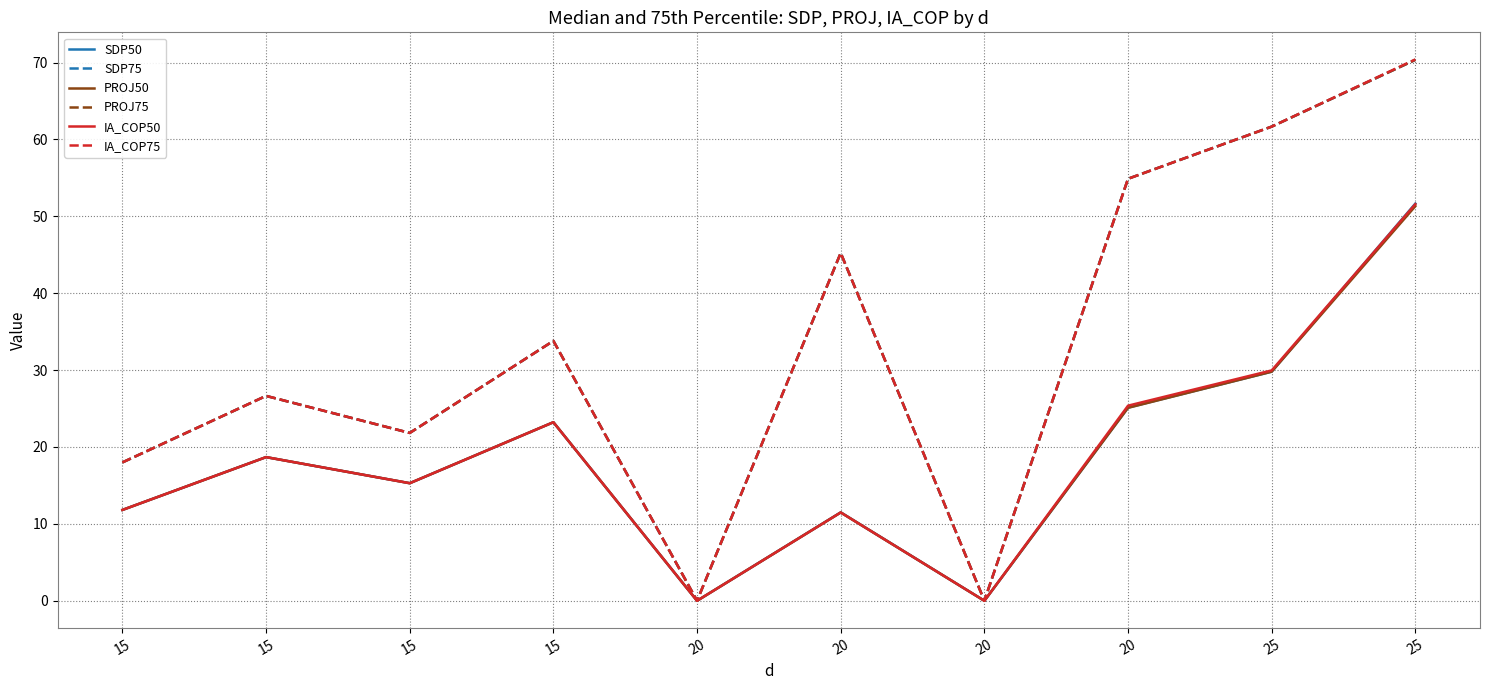

Does the chart have visible grid lines?

Yes